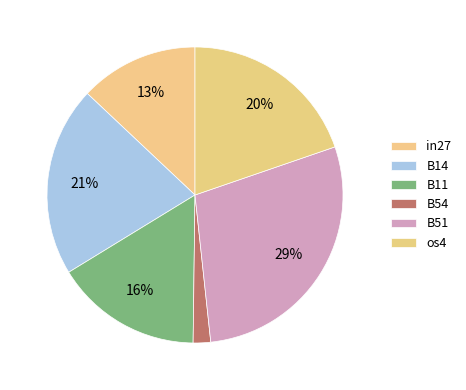

How many segments does this pie chart have?

6